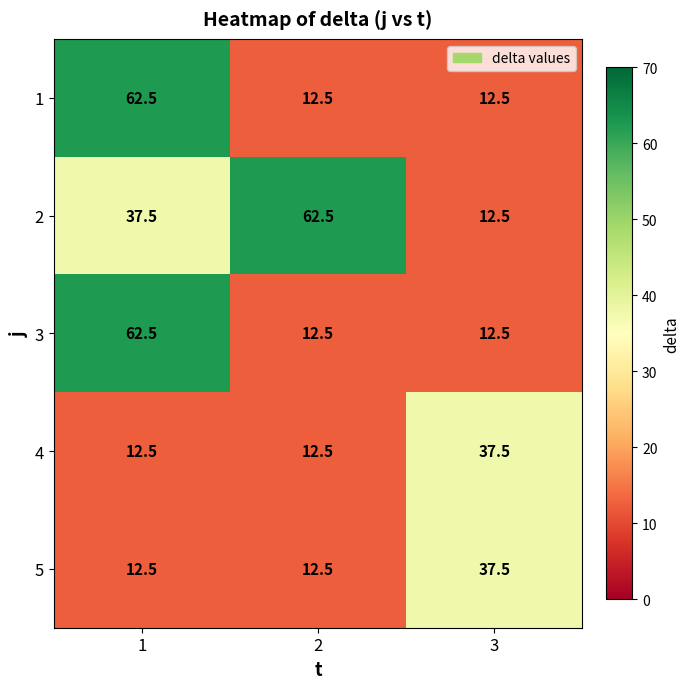

What is the lowest value of the 4 series?

12.5